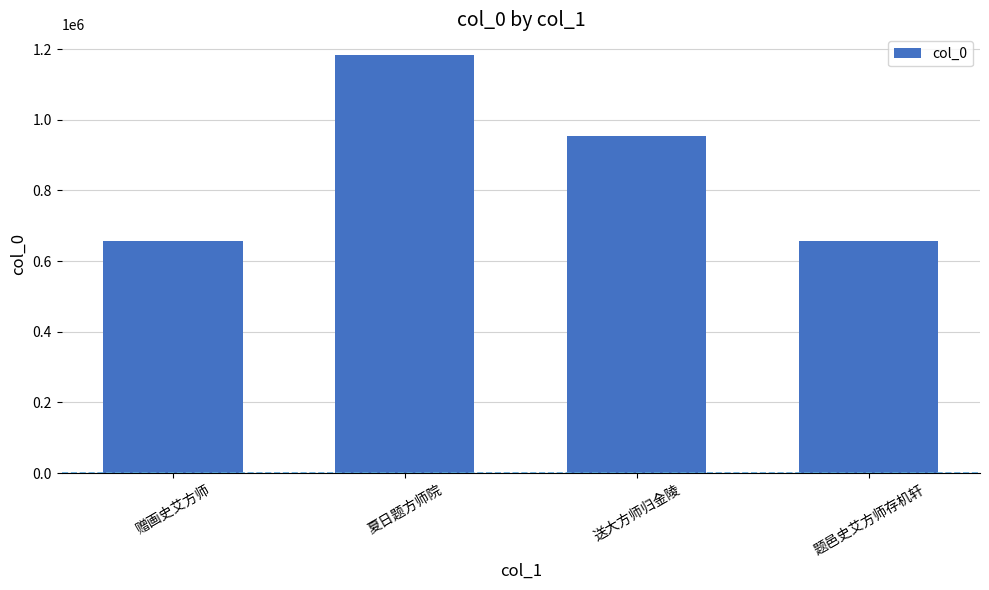

Does the chart contain any negative values?

No